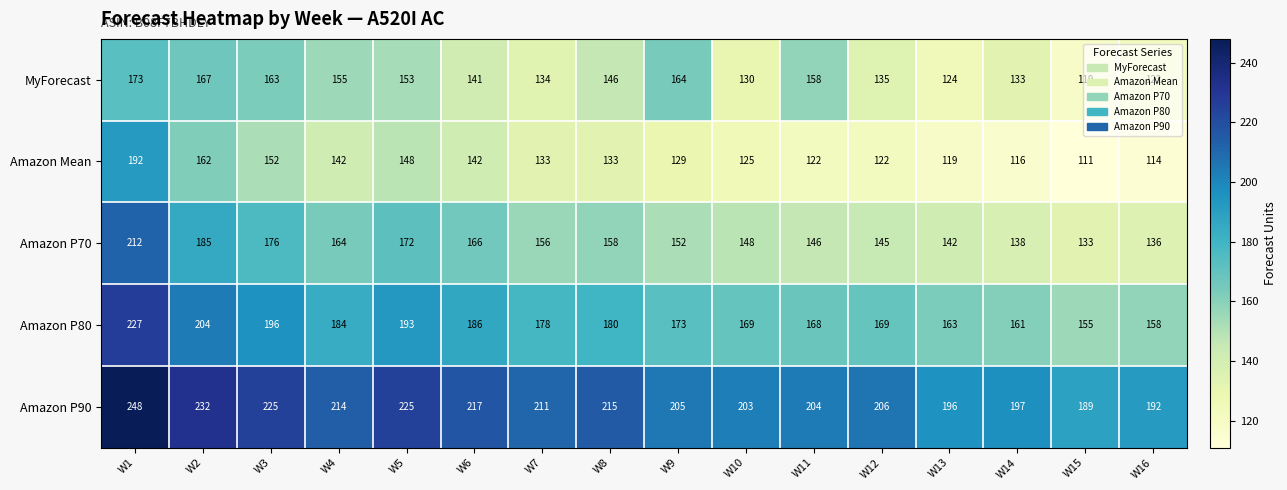

At which category is the sum across all series the highest?

W1